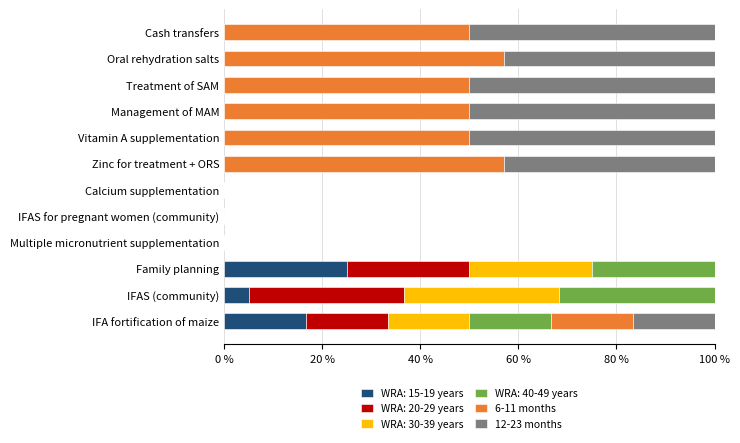

What are all the series names shown in the legend?

WRA: 15-19 years, WRA: 20-29 years, WRA: 30-39 years, WRA: 40-49 years, 6-11 months, 12-23 months